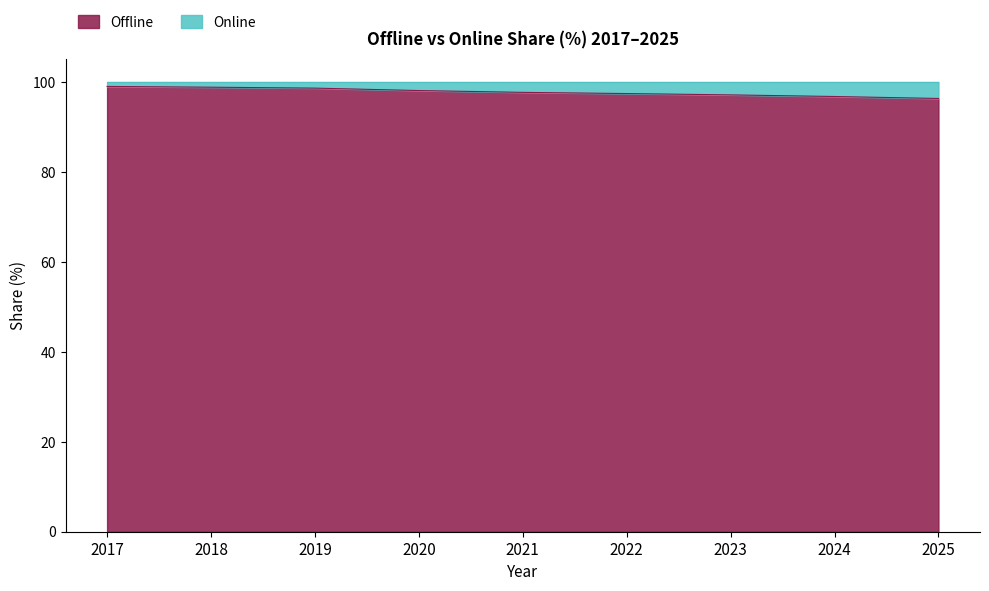

Reading left to right, list all the values displayed in this chart.

2017=99.0	2018=98.8	2019=98.6	2020=98.1	2021=97.7	2022=97.4	2023=97.1	2024=96.8	2025=96.3